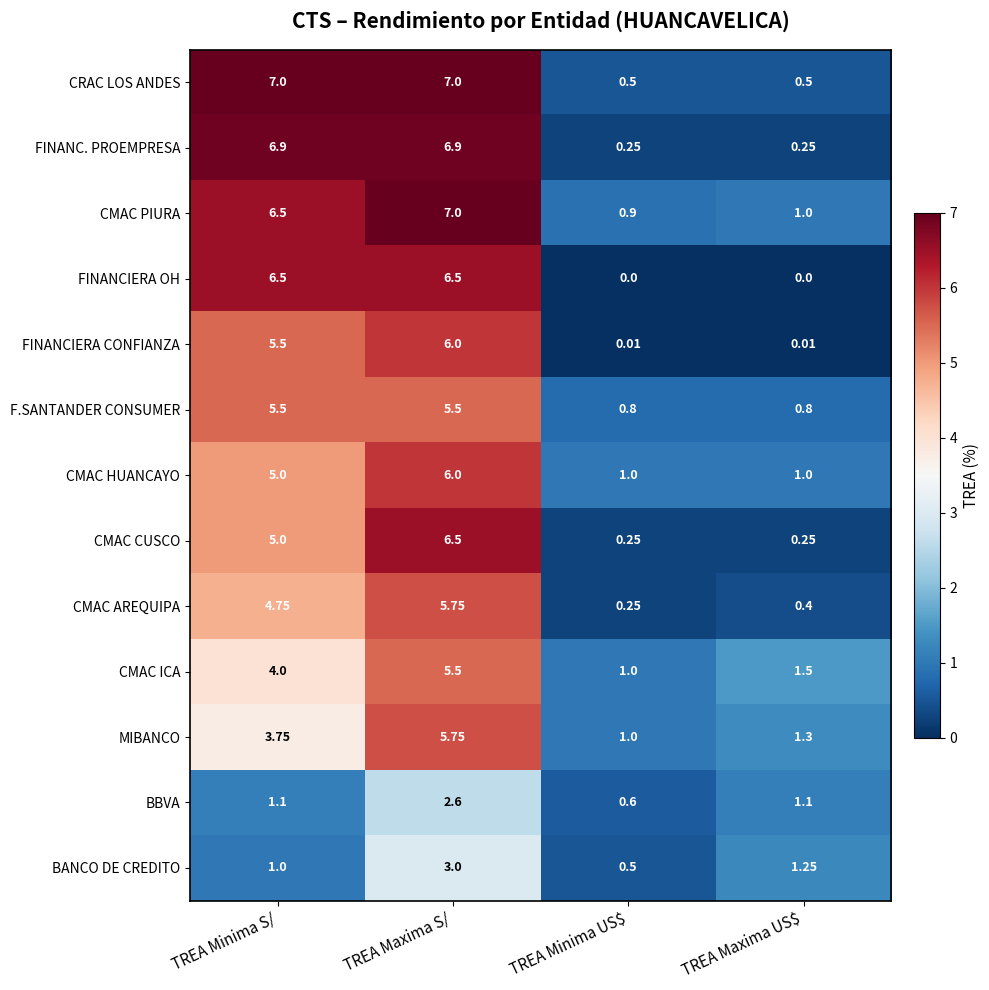

Which series has the largest total across all categories?

CMAC PIURA